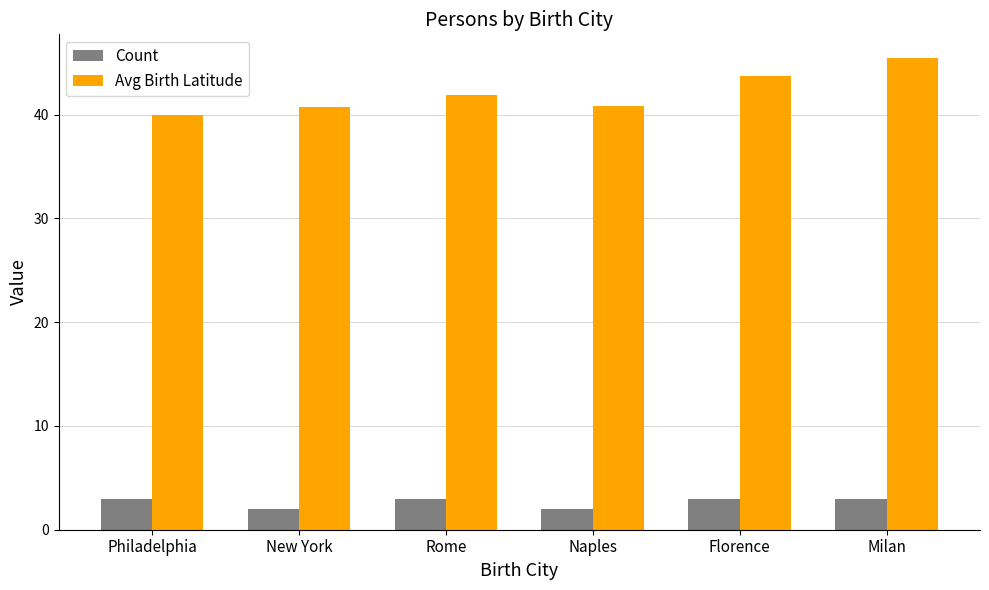

What is the spread (max minus min) of values at Naples?

38.9